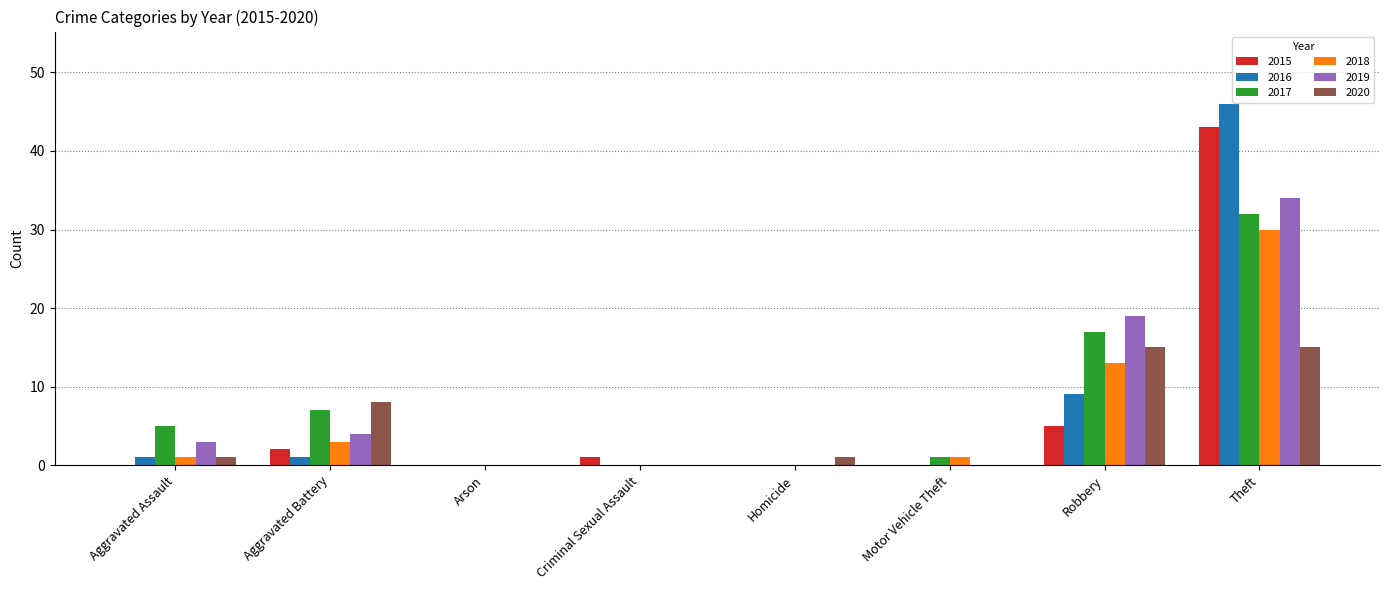

Are the bars grouped side by side (vs. stacked)?

Yes